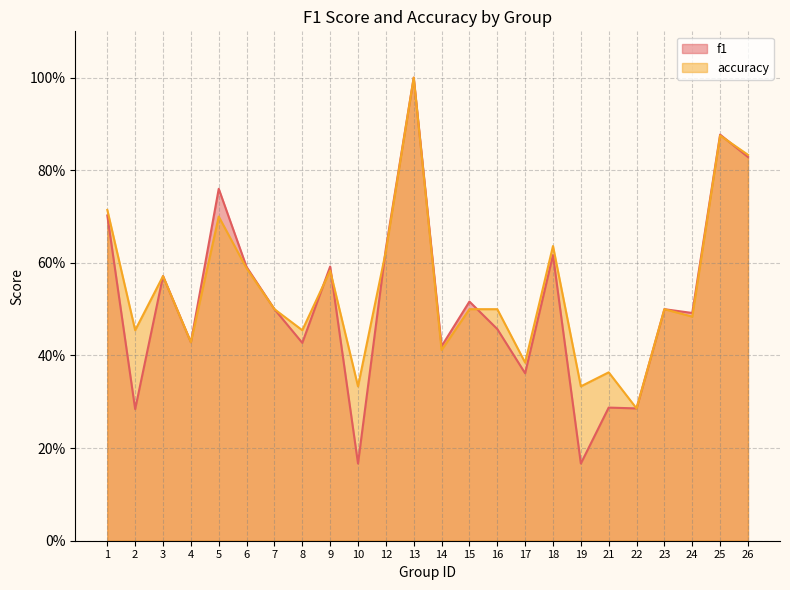

Which series has the largest total across all categories?

accuracy